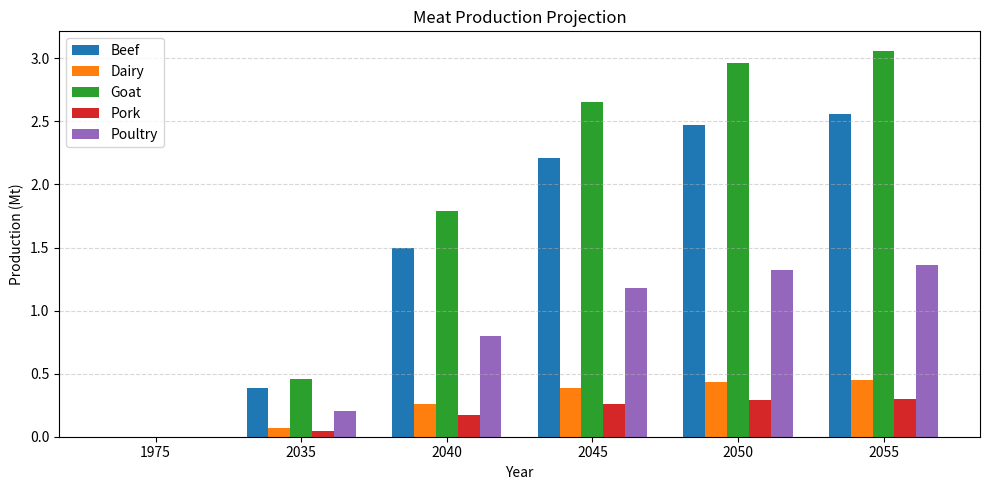

What is the sum of all Goat values?

10.9